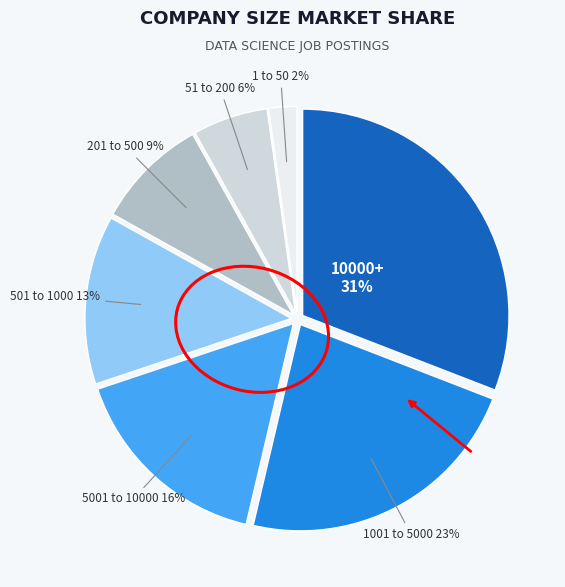

To the nearest percent, what is the average slice percentage?

14%